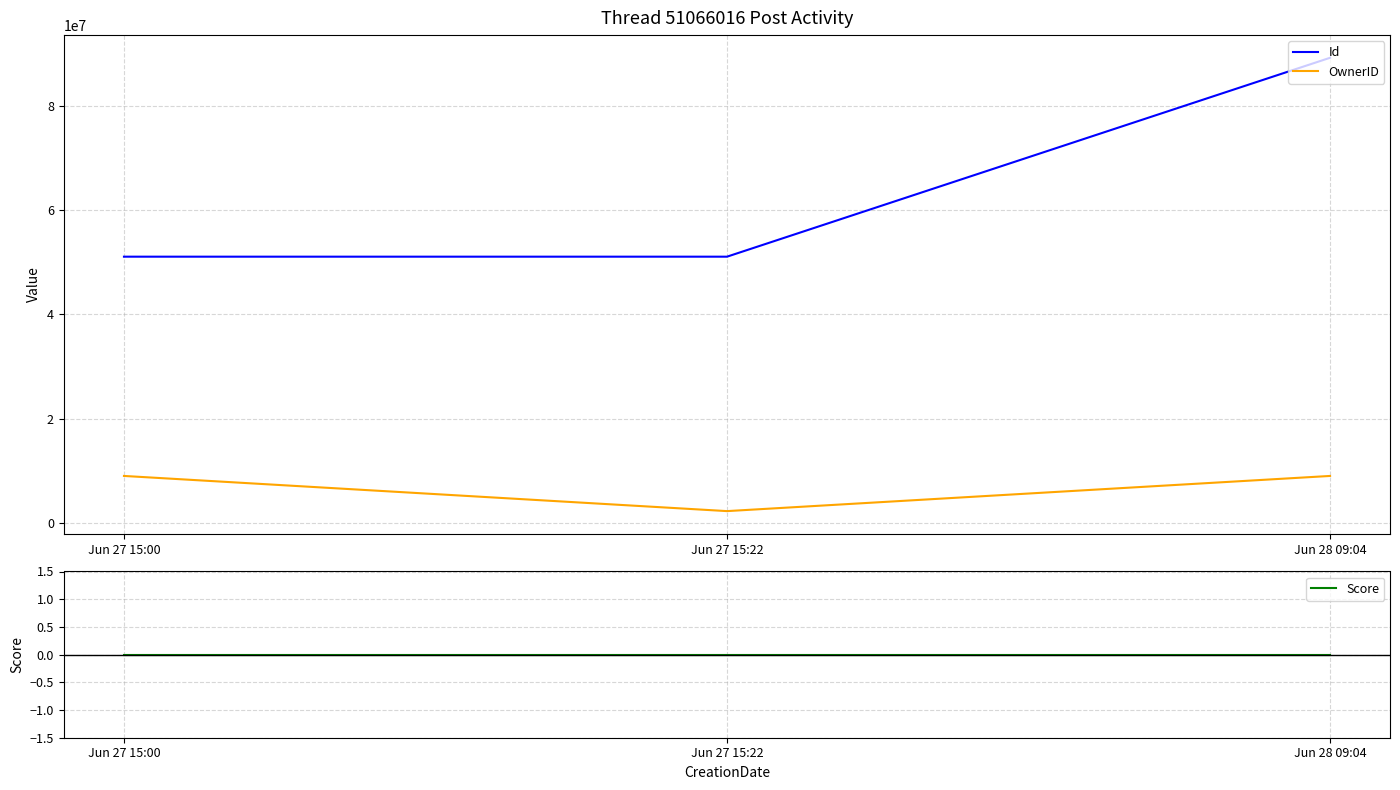

The OwnerID series shows 9088003 at Jun 27 15:00. True or false?

True